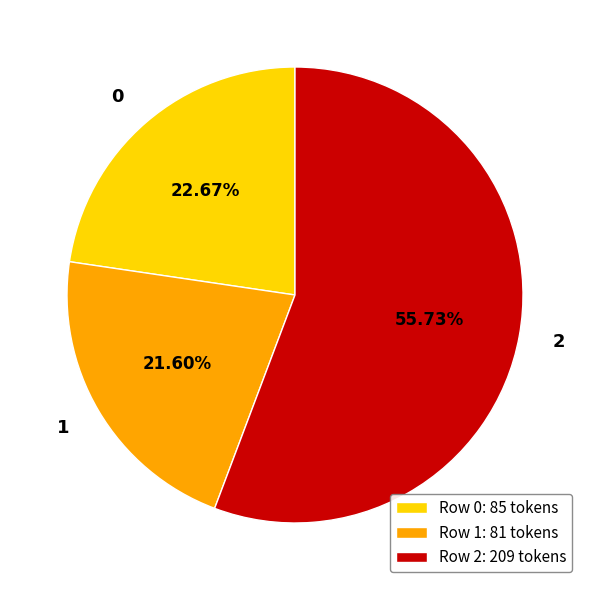

To the nearest percent, what is the combined percentage of 1 and 0?

44%